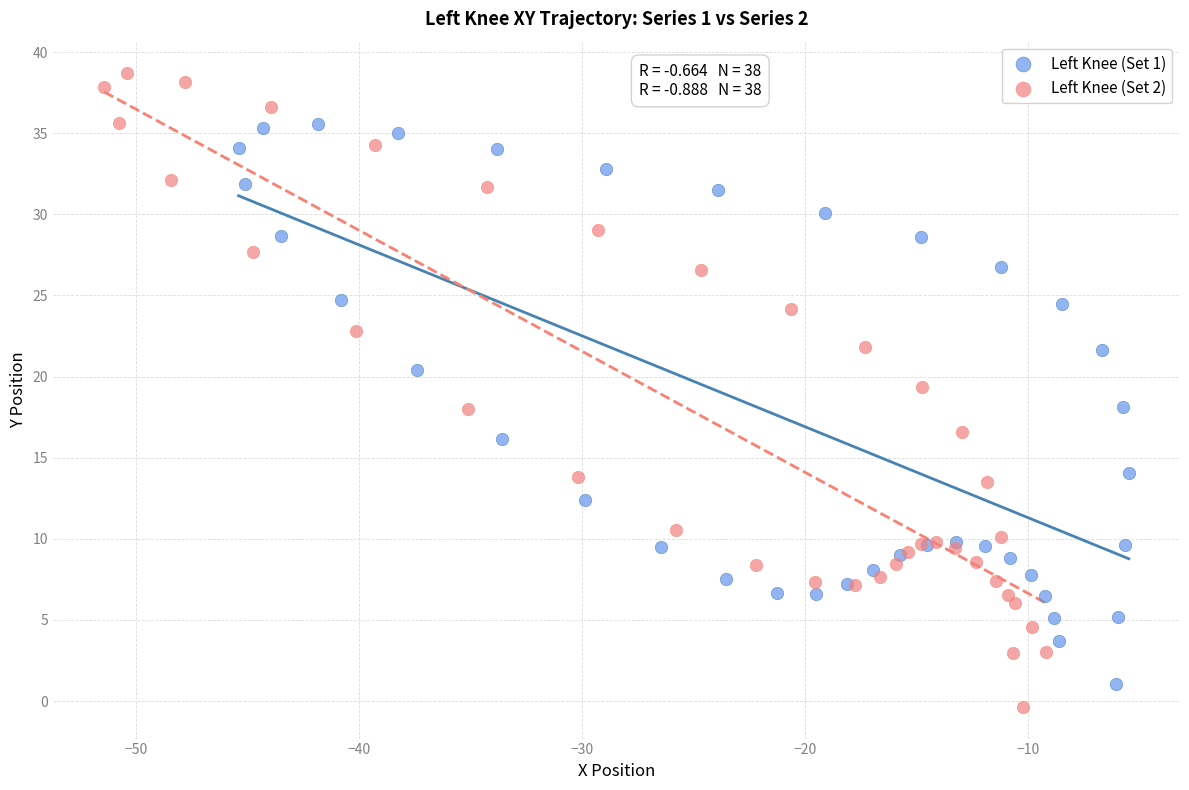

What are all the series names shown in the legend?

Left Knee (Set 1), Left Knee (Set 2)